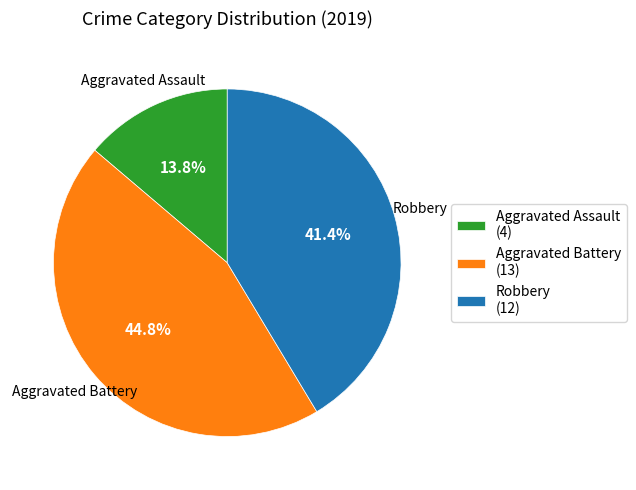

Count the number of slices in the pie.

3